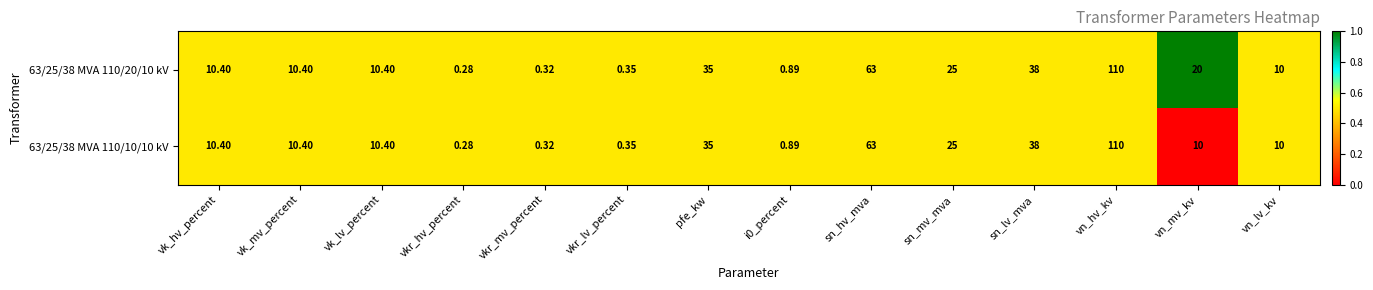

How many series are shown in this chart?

2